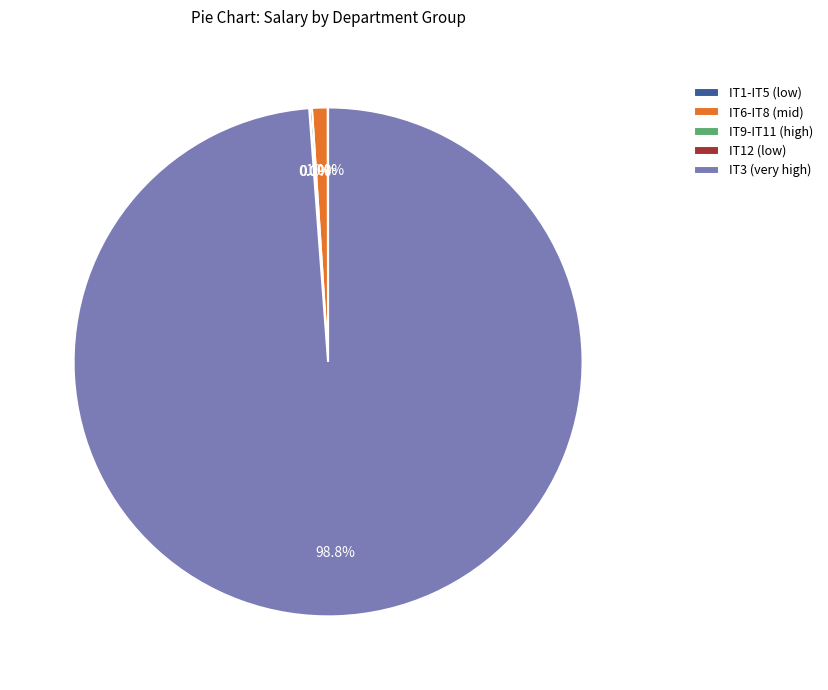

Which slice represents more than half of the pie?

IT3 (very high)